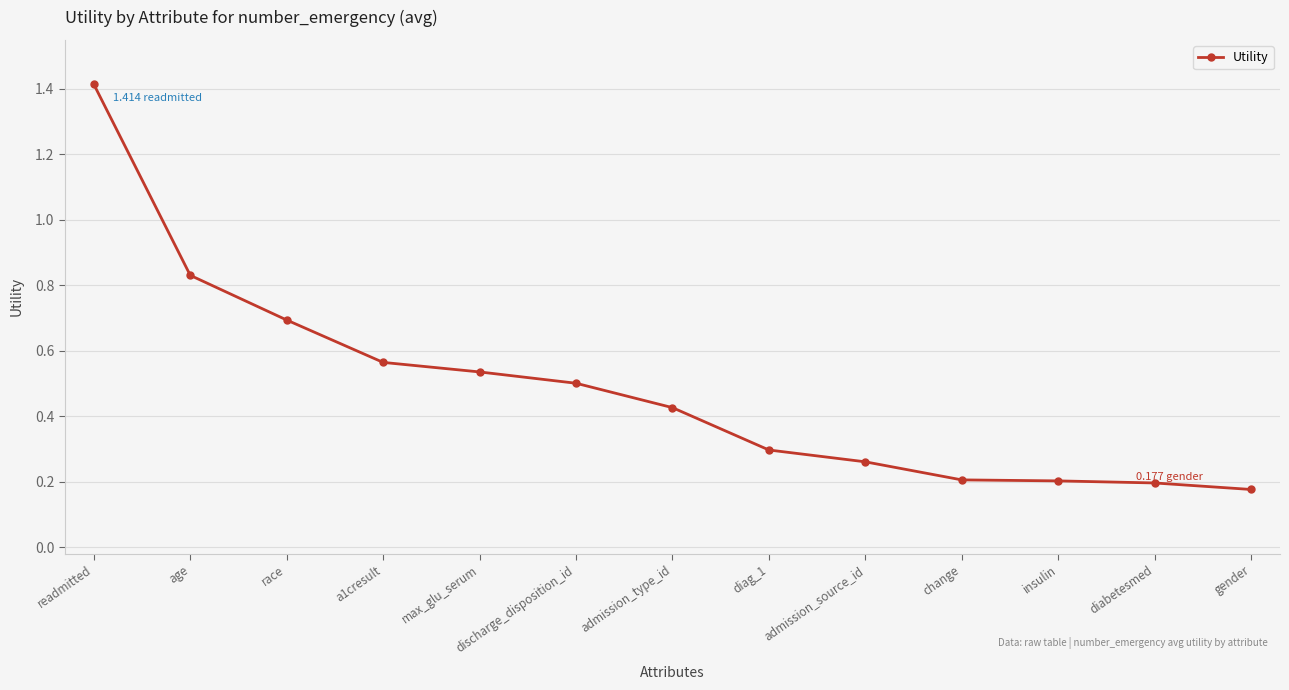

True or false: the data has more than 2 interior local peaks.

False